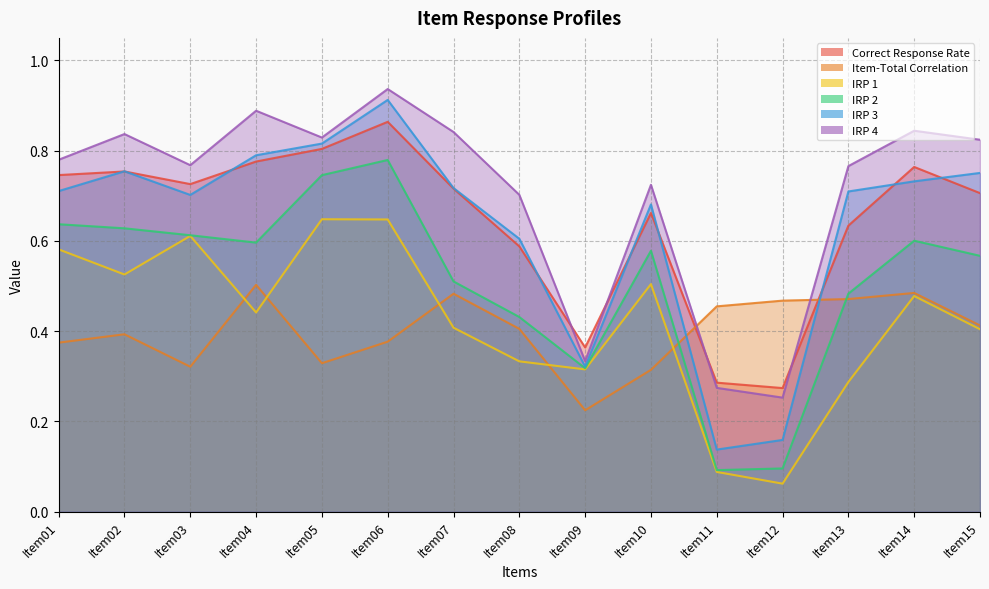

True or false: IRP 2 and IRP 4 cross at least once.

False